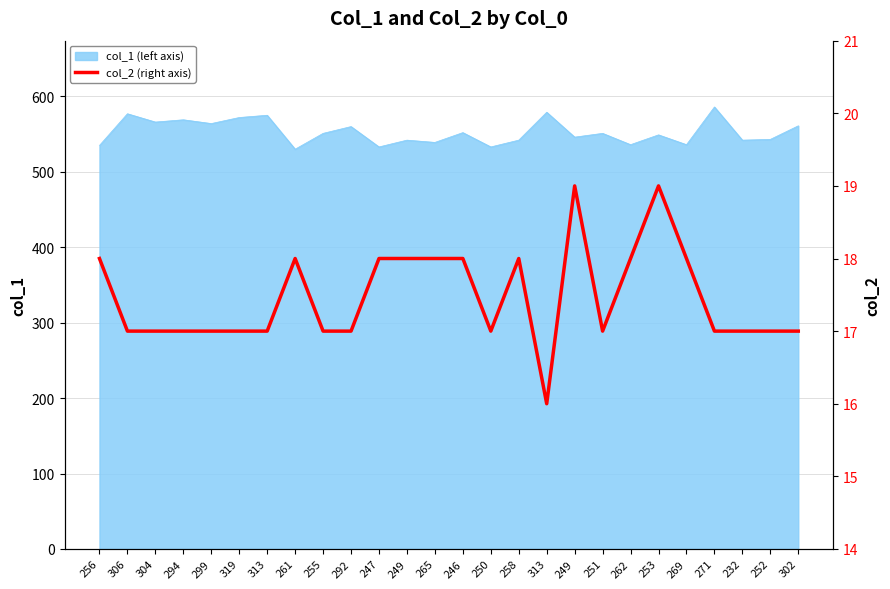

What is the value of the 3rd point from the left?

17